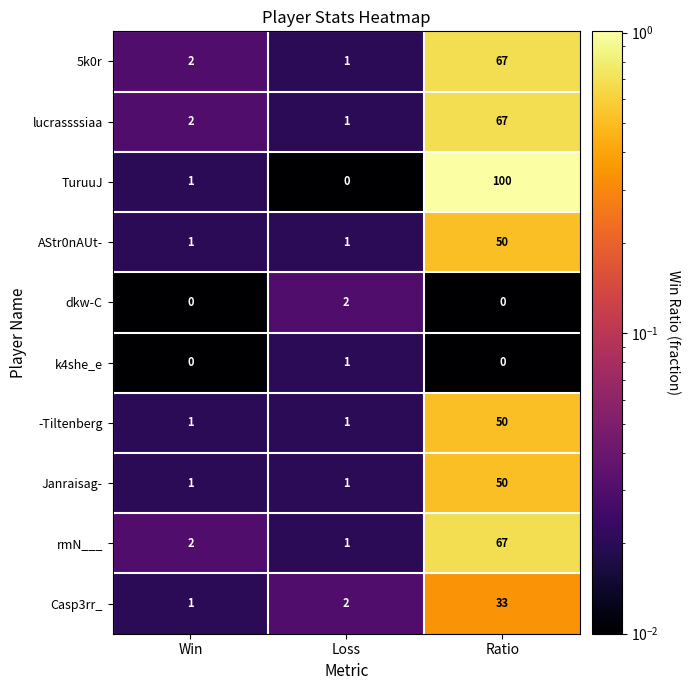

Where is rmN___ nearest to the value 34?

Win